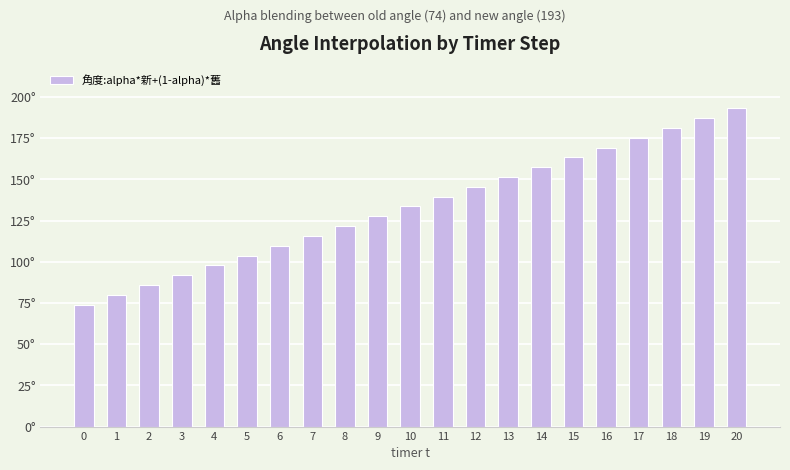

Does the chart contain any negative values?

No